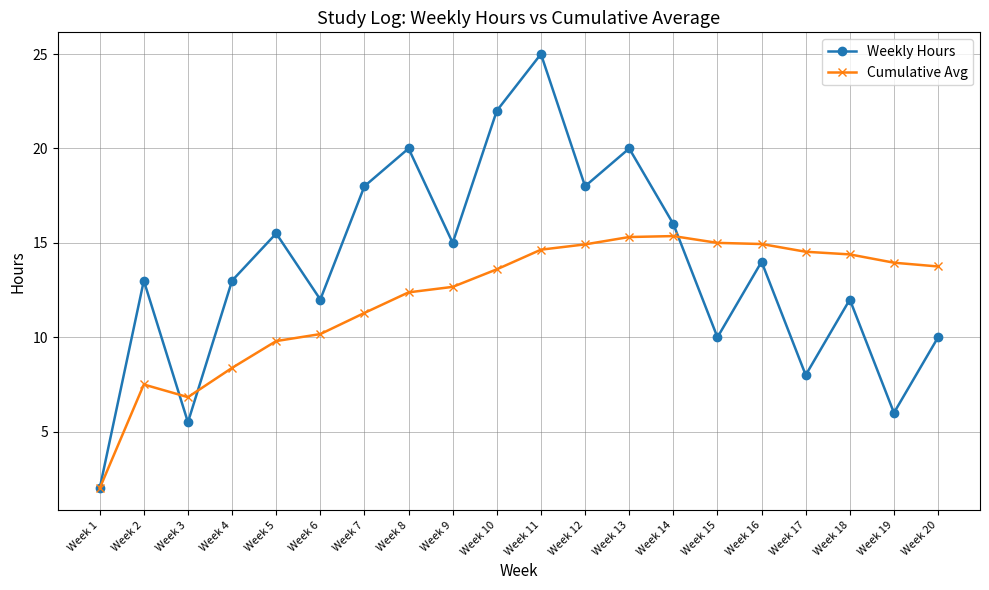

True or false: Weekly Hours has more than 1 points higher than both neighbors.

True